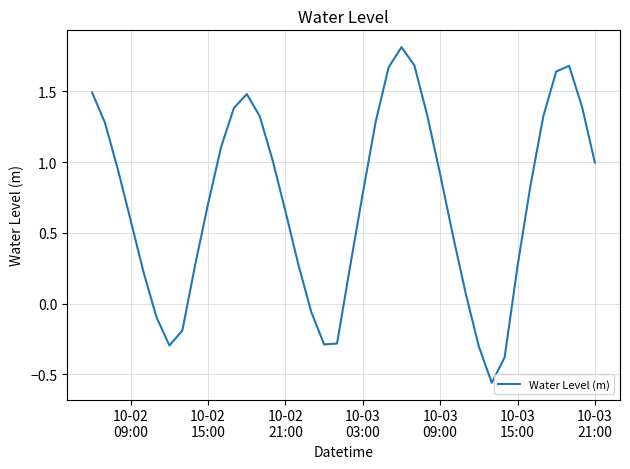

How many lines are shown in the chart?

1